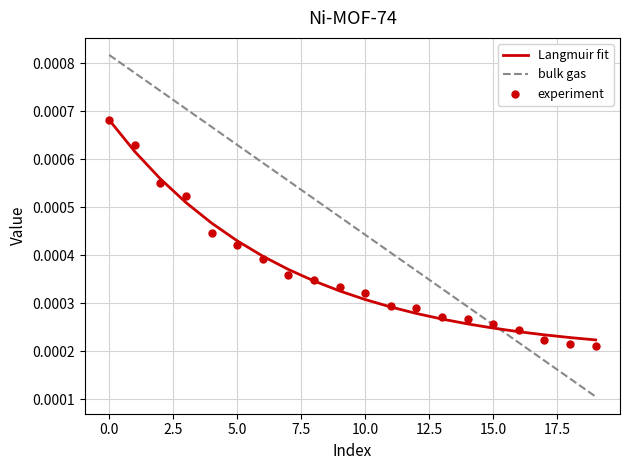

Which series has the widest spread of Y values?

bulk gas